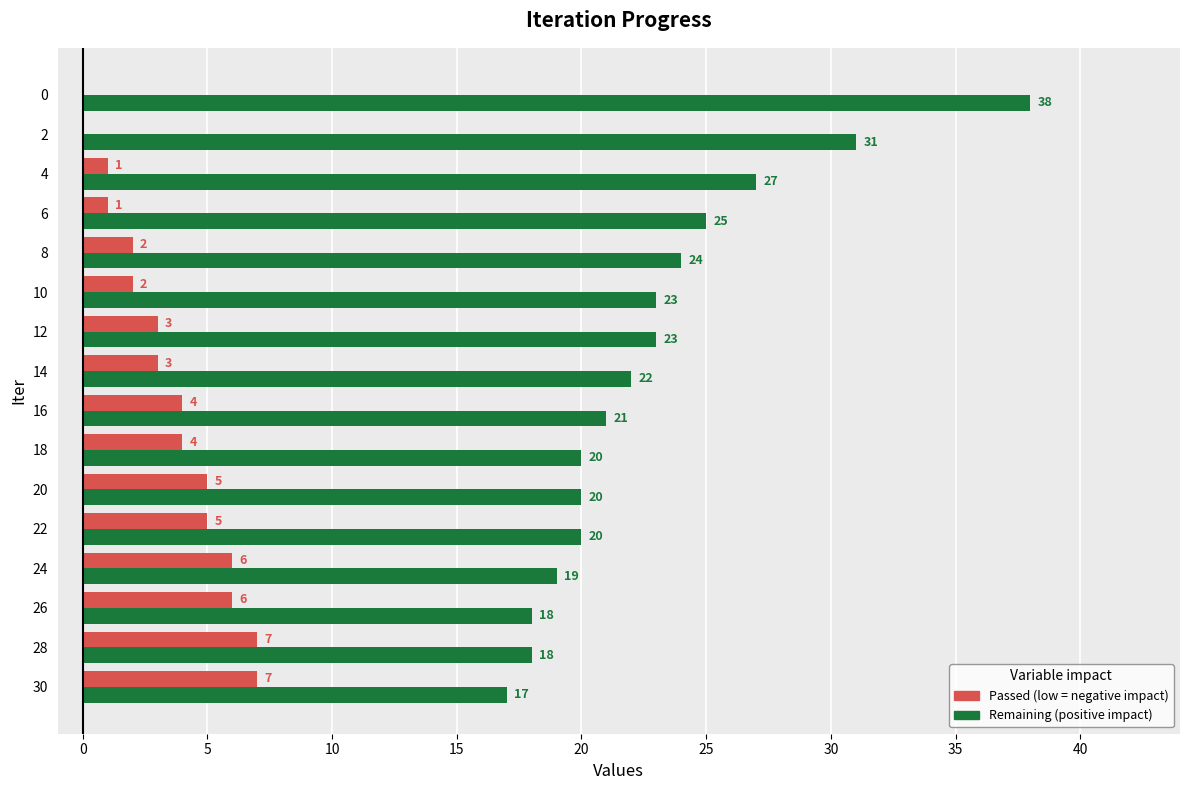

What is the maximum value shown in the chart?

38